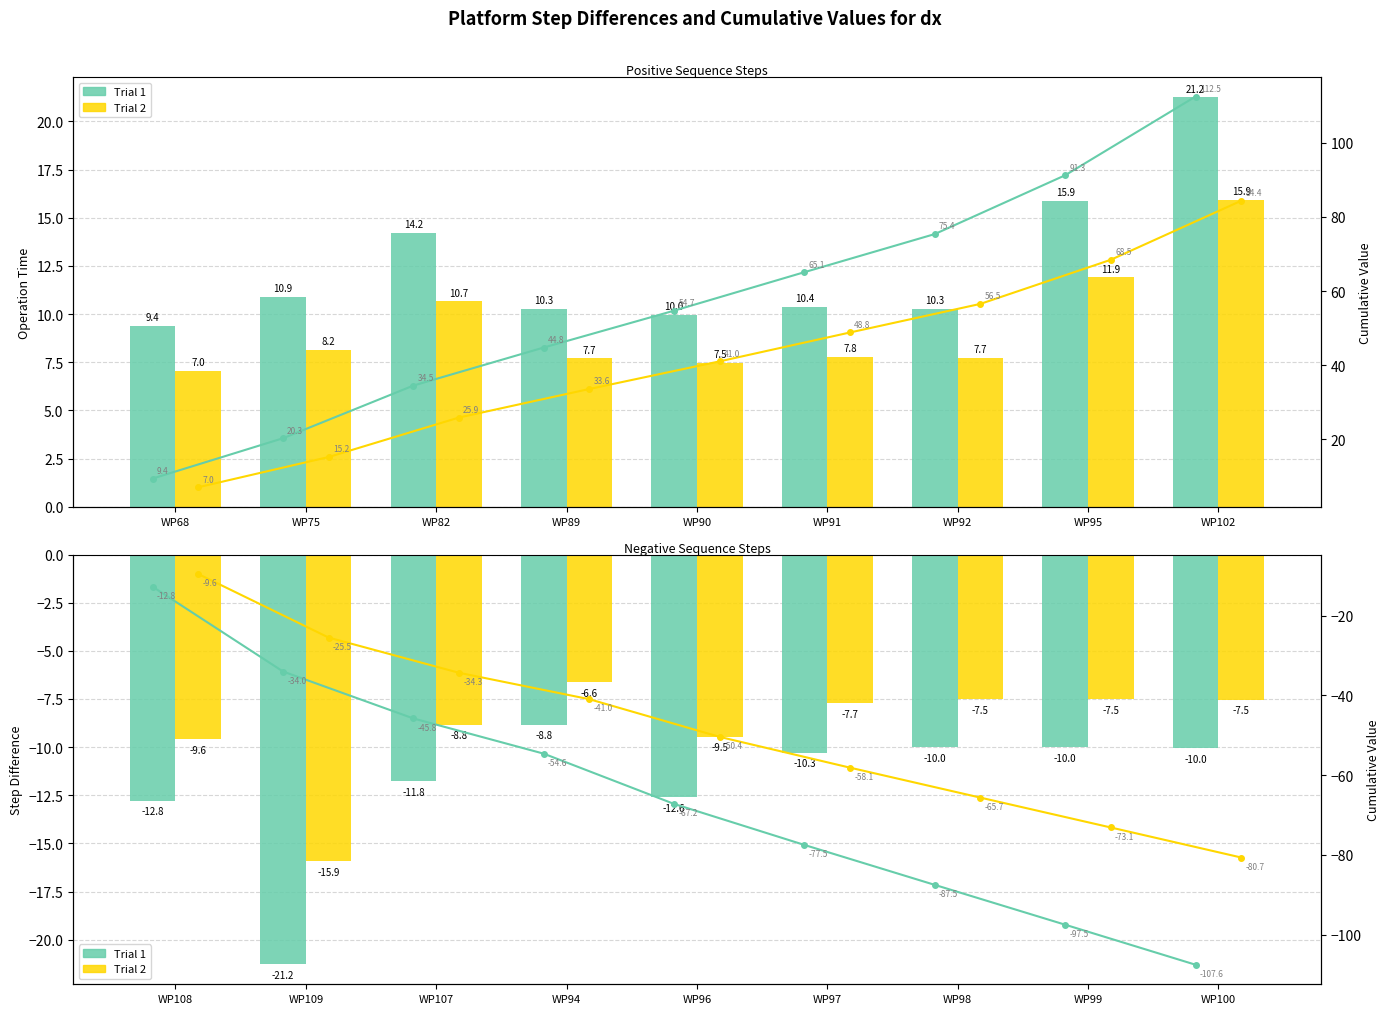

Where does the Trial 2 series first go above -50?

WP68